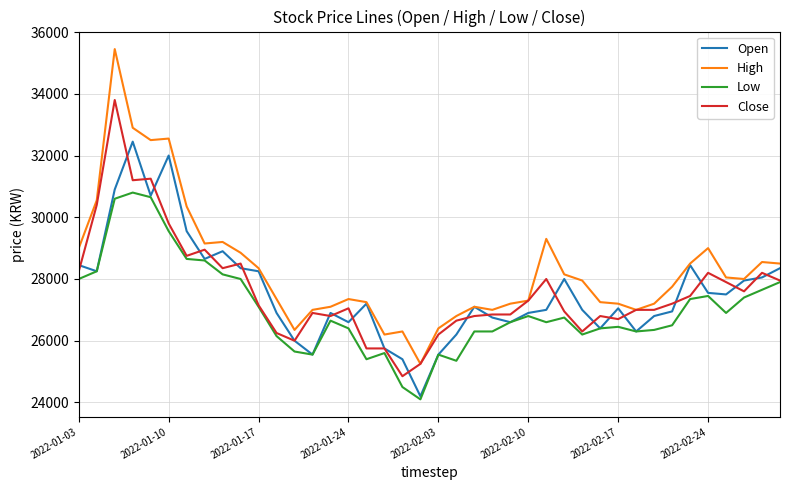

True or false: Low and High intersect in this chart.

False